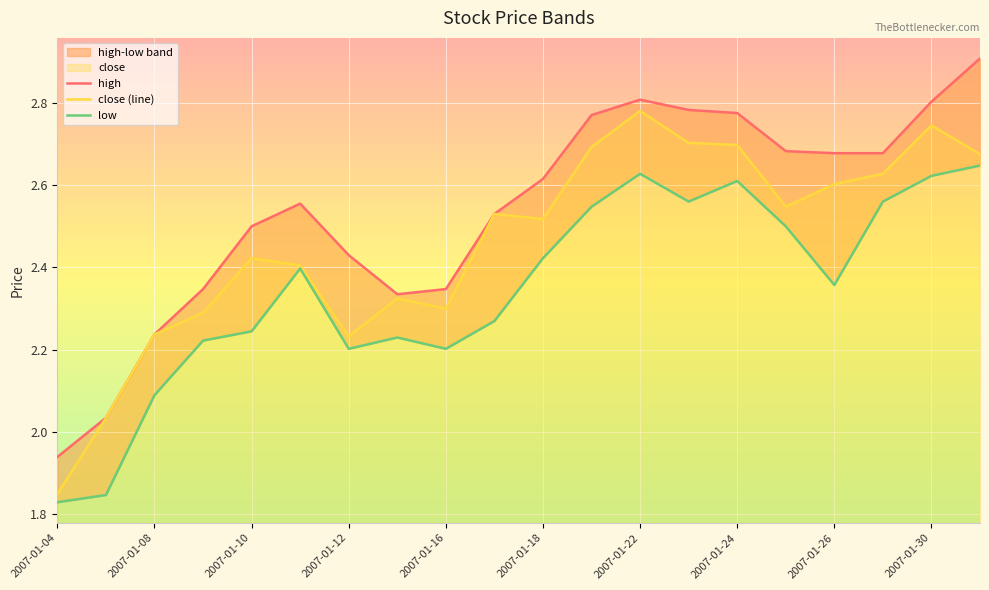

What is the difference between the close values at 2007-01-09 and 2007-01-08?

0.1